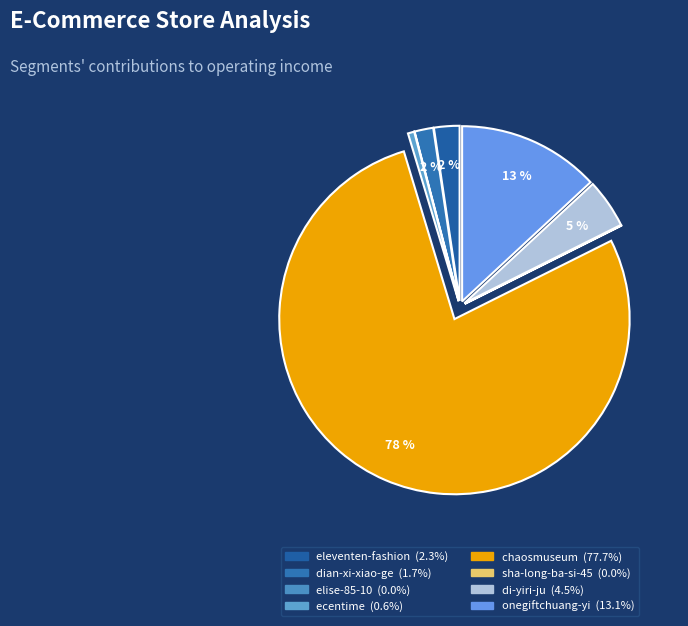

Combined, what portion of the pie is chaosmuseum and eleventen-fashion?

80.1%